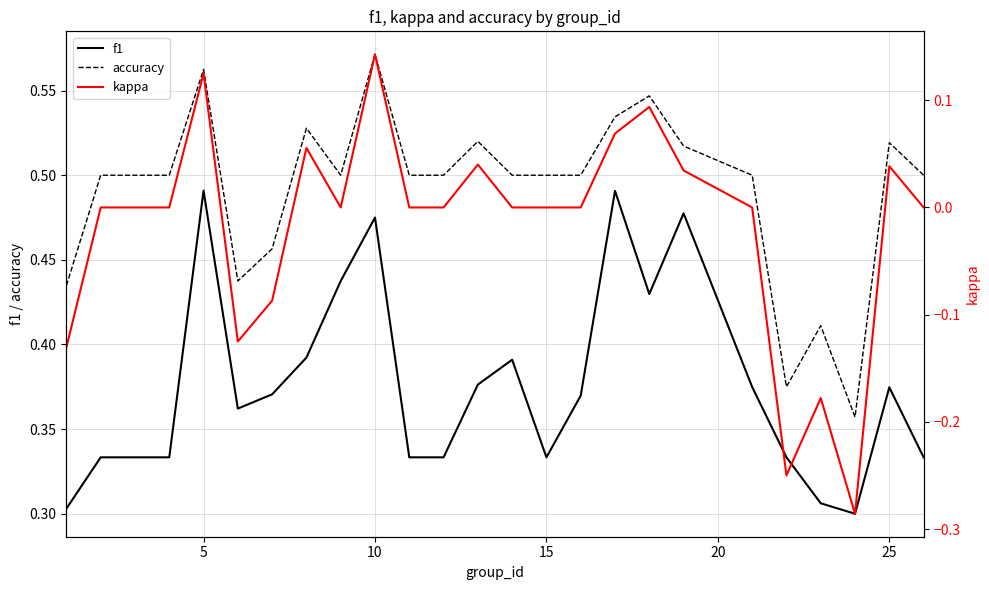

At which label does accuracy reach its peak?

10